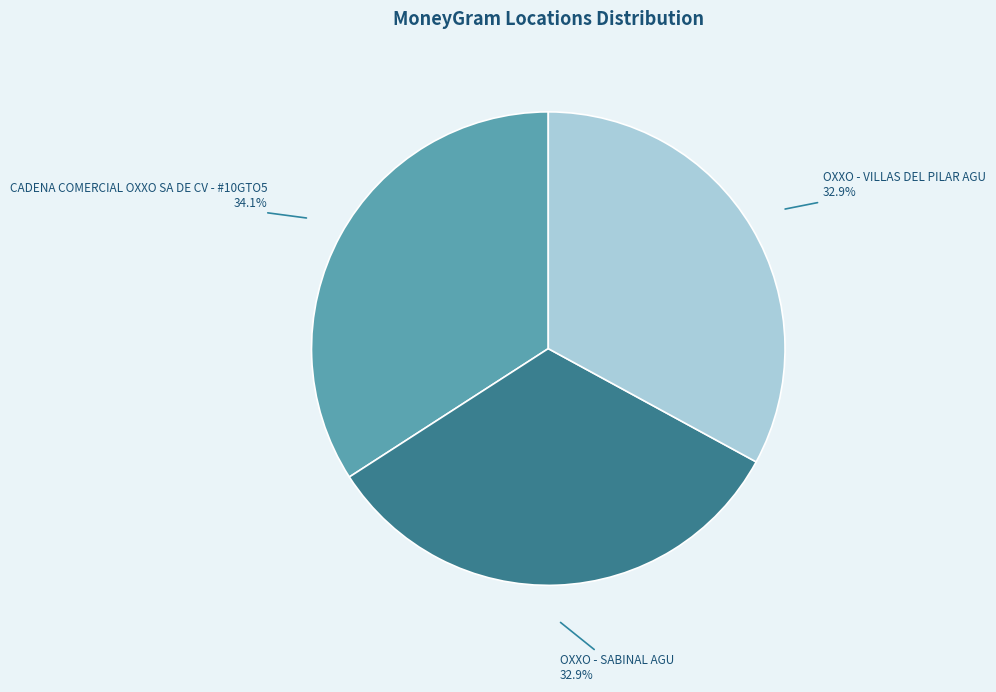

Count the number of slices in the pie.

3